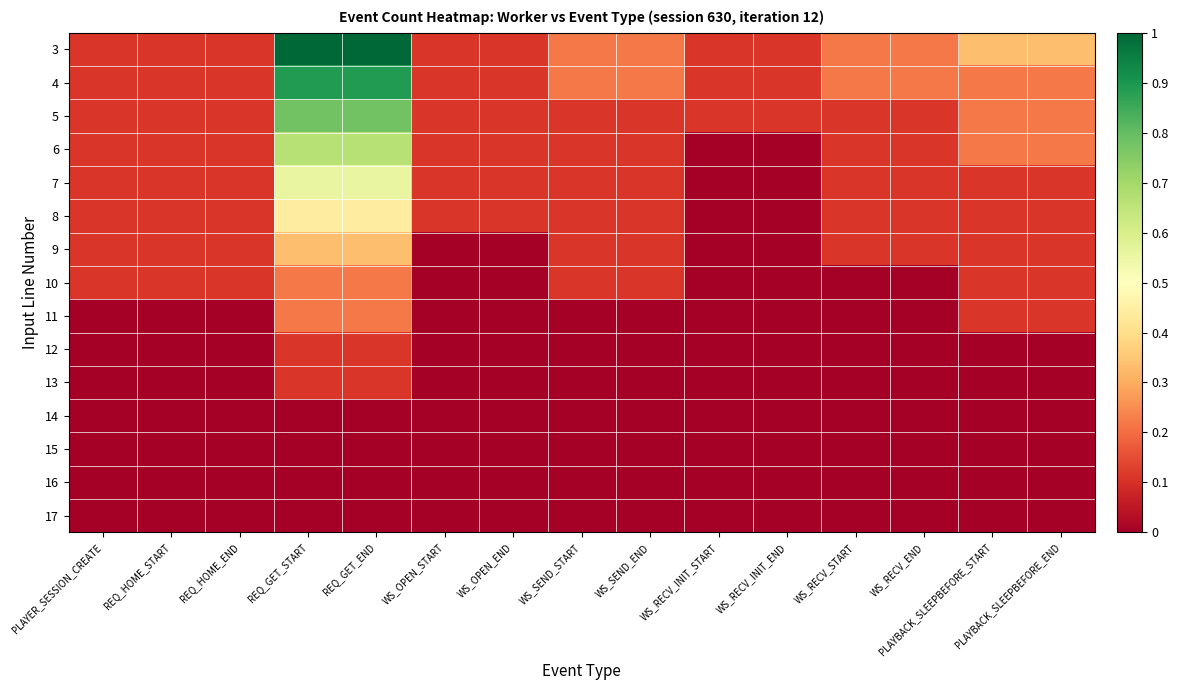

How many data points does each series have?

15